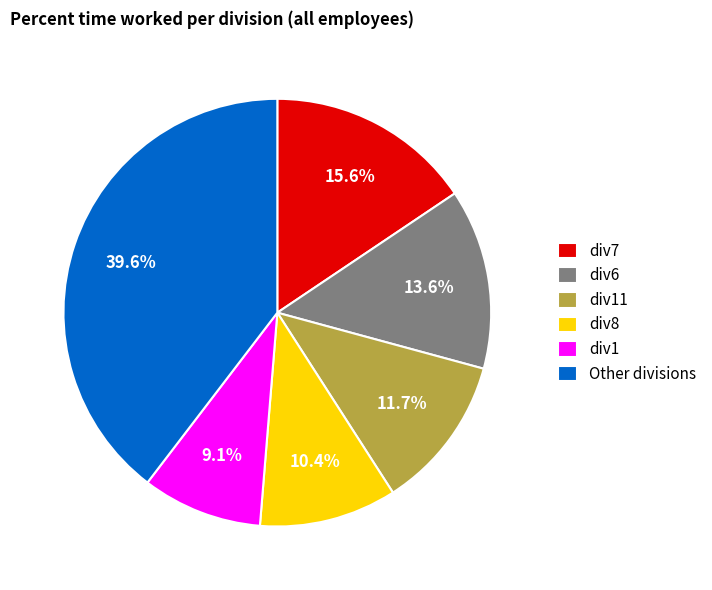

To the nearest percent, what percentage of the pie is div6?

14%